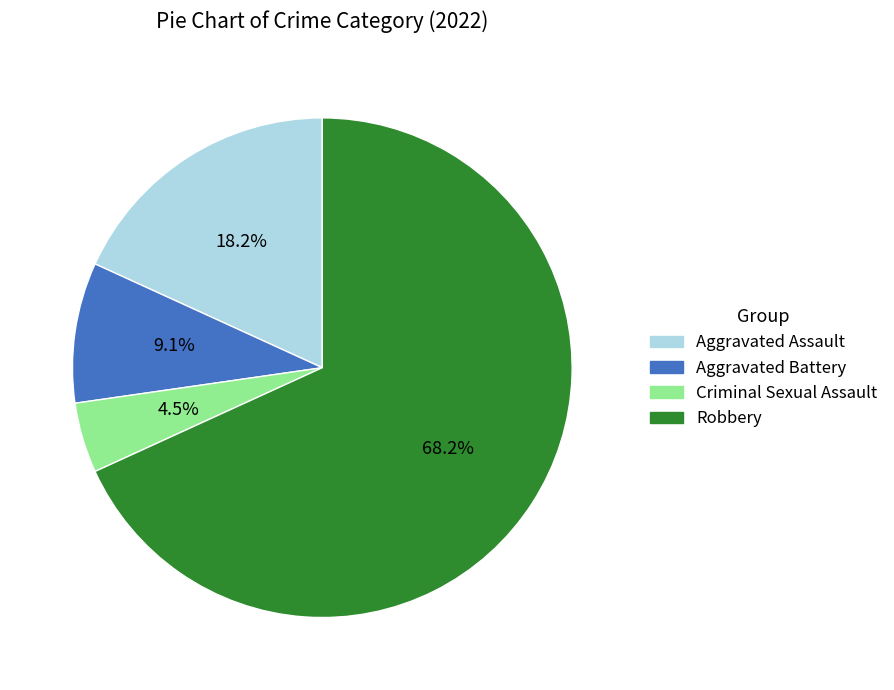

True or false: Aggravated Battery accounts for 9% of the total.

True